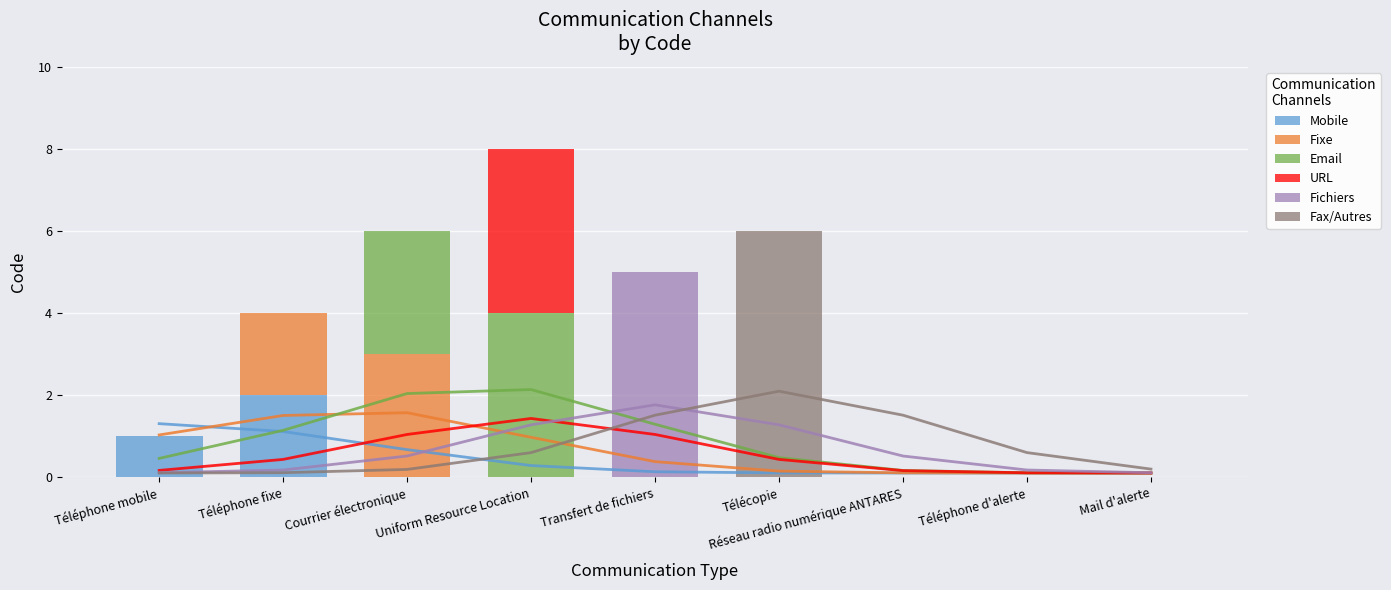

What is the label of the 2nd bar from the right?

Téléphone d'alerte